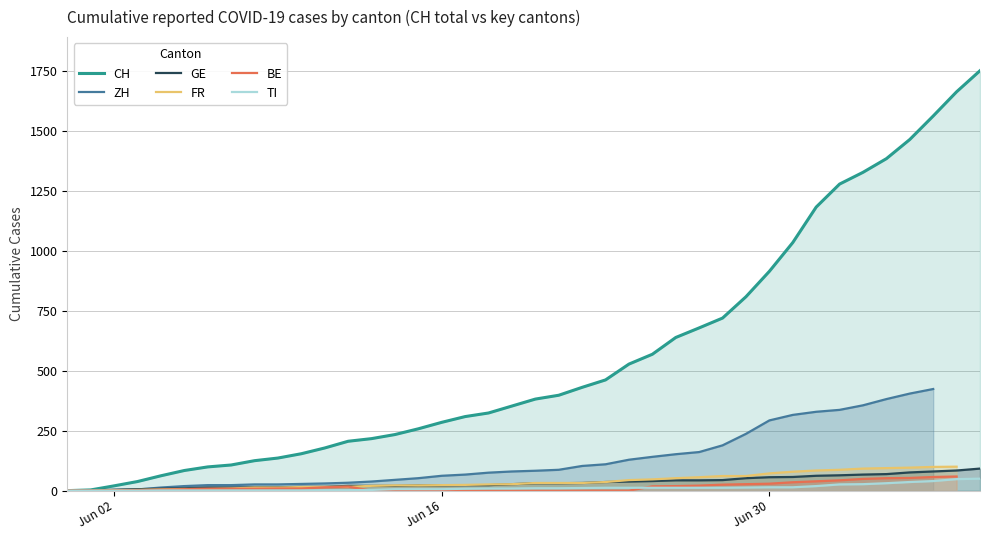

What is the difference between the maximum and second lowest values in the TI series?

50